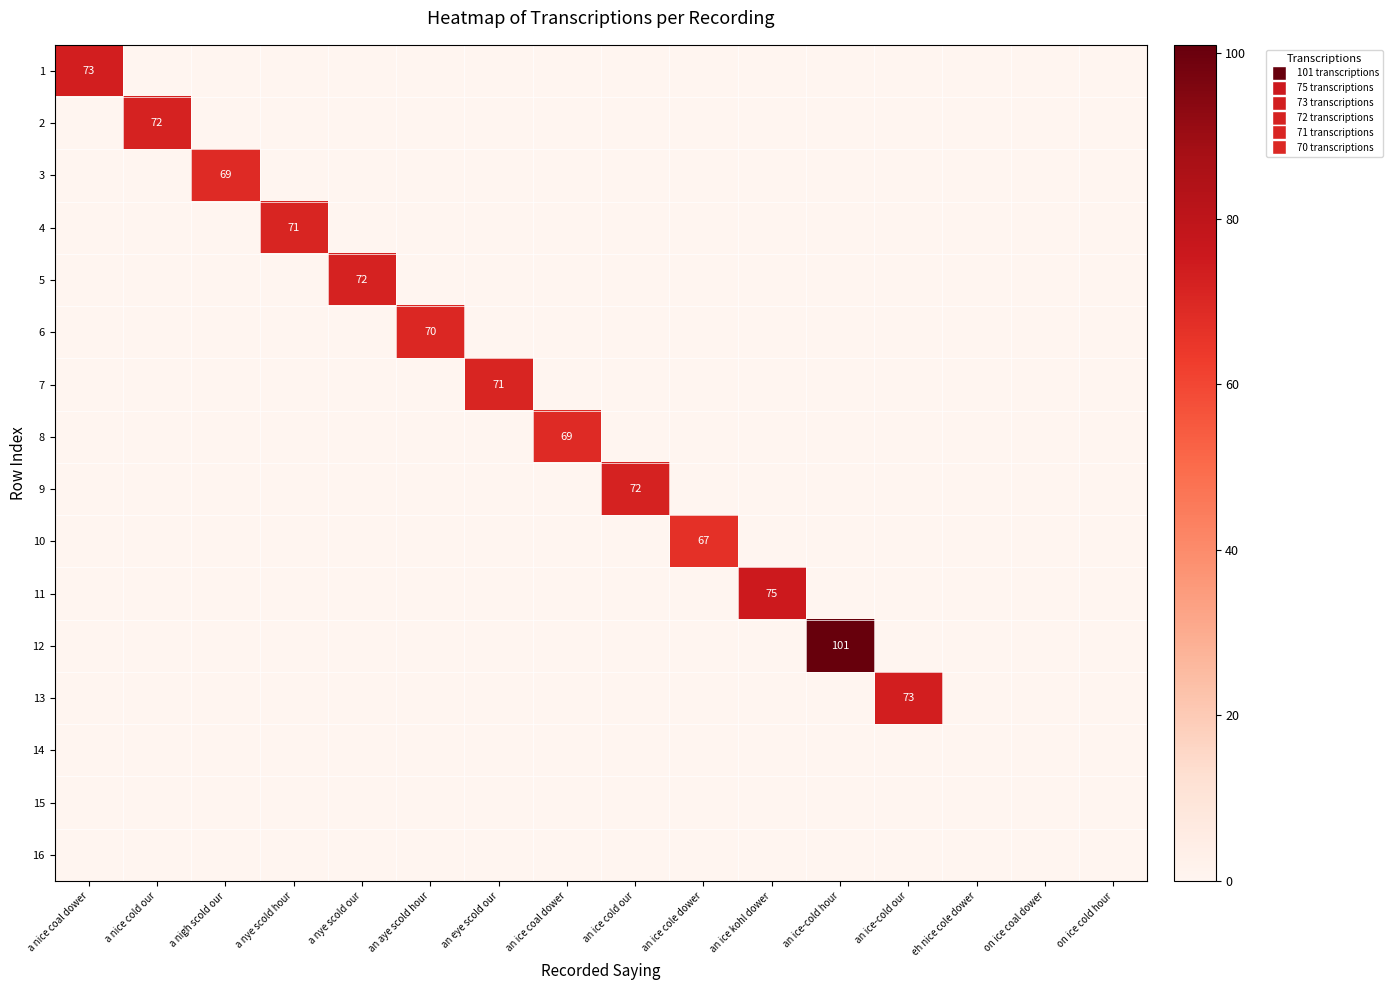

What is the average value of the 7 series?

4